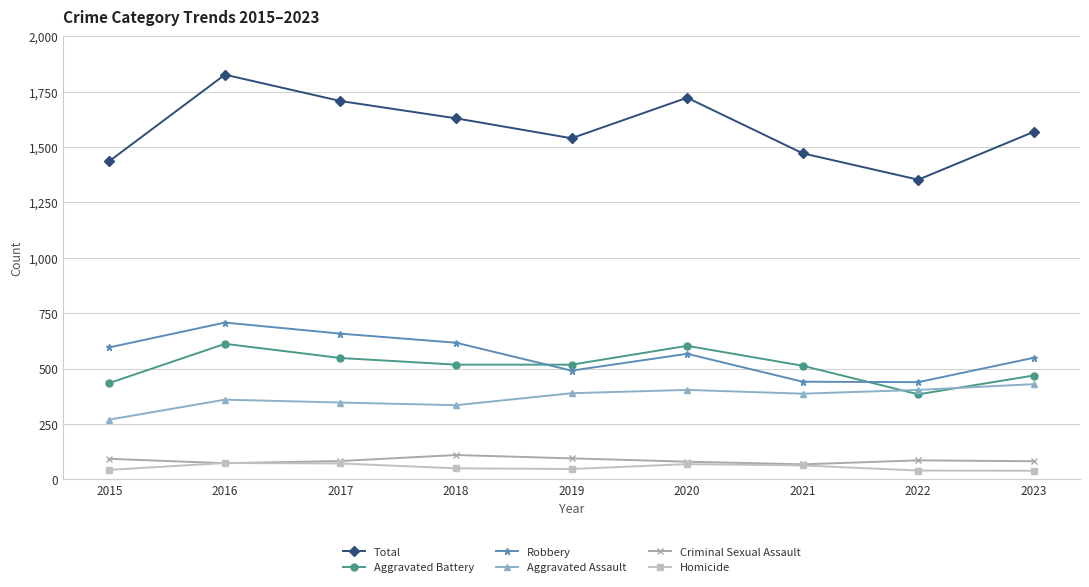

What is the sum of all Homicide values?

497